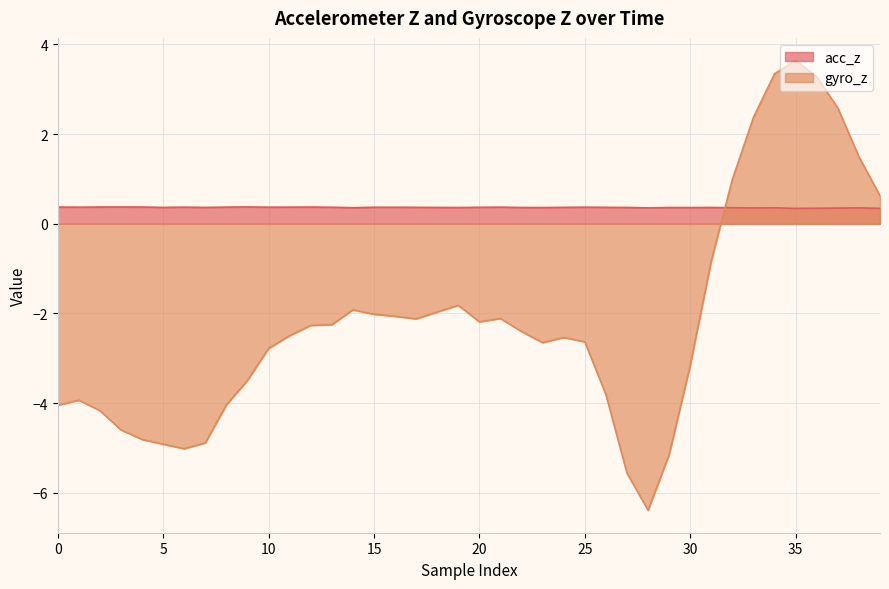

How many values in the gyro_z series are below -2?

28